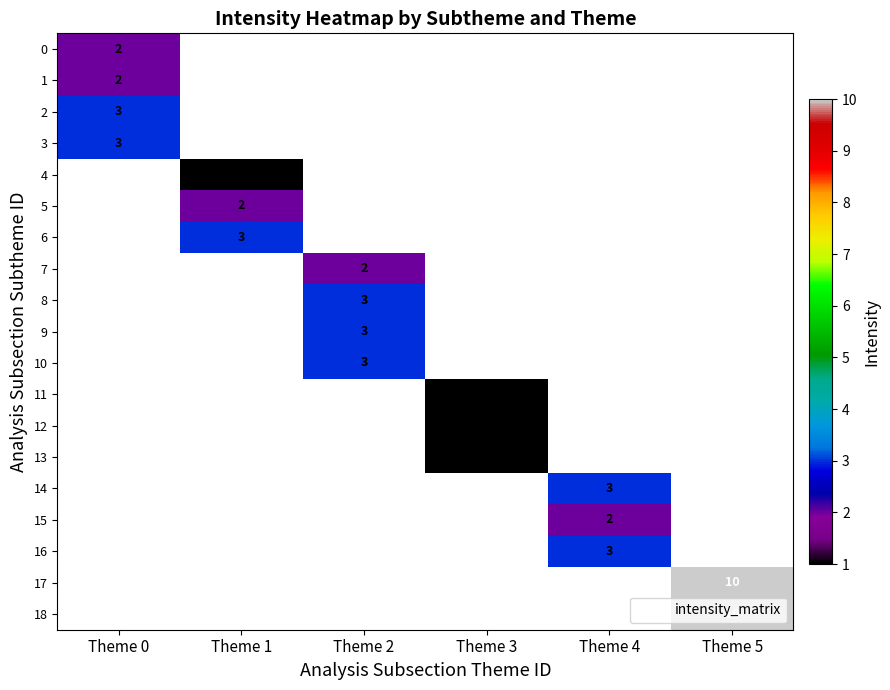

The value of 7 at Theme 2 is 1.2. True or false?

False